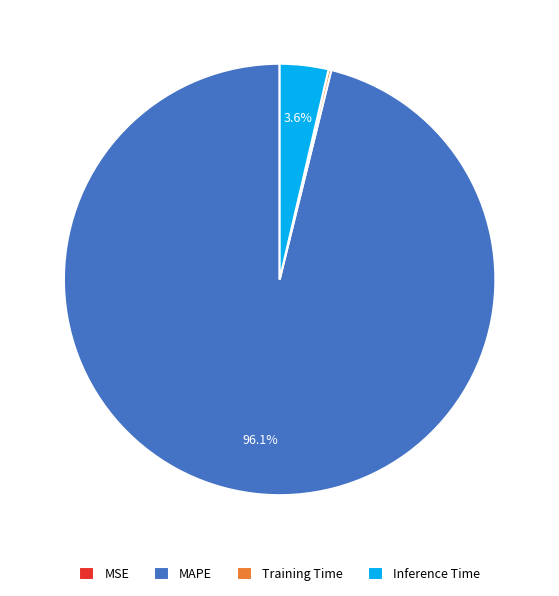

Which slice is the largest?

MAPE